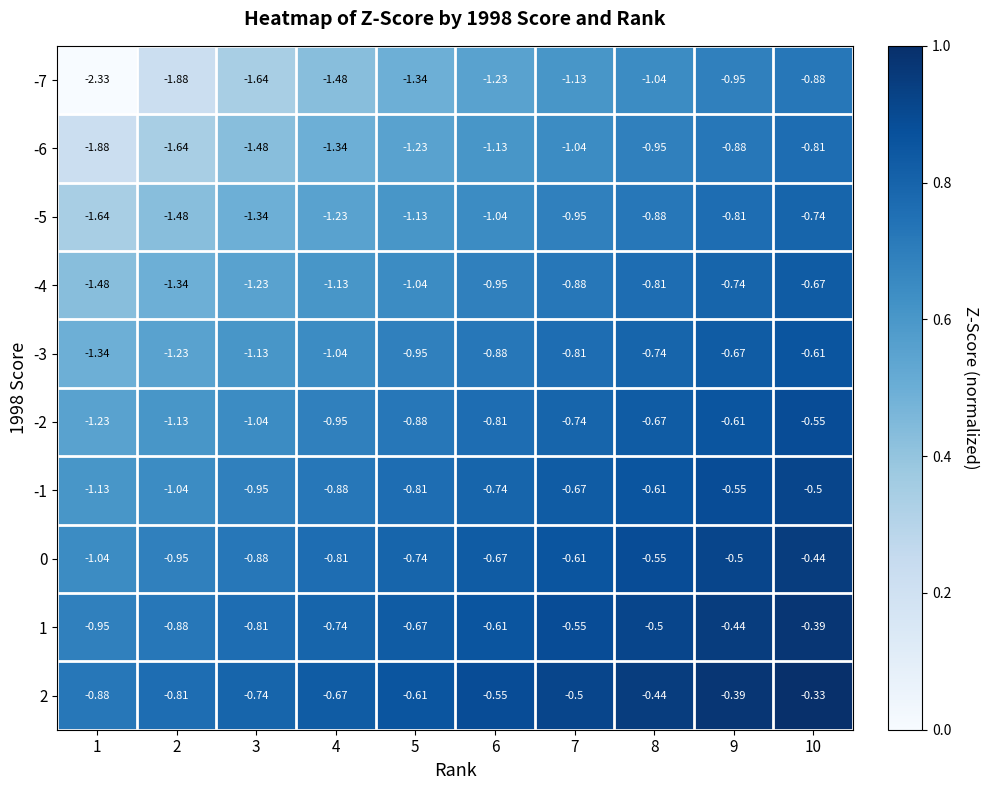

Is the value of -3 at 6 greater than the value of -2 at 8?

No